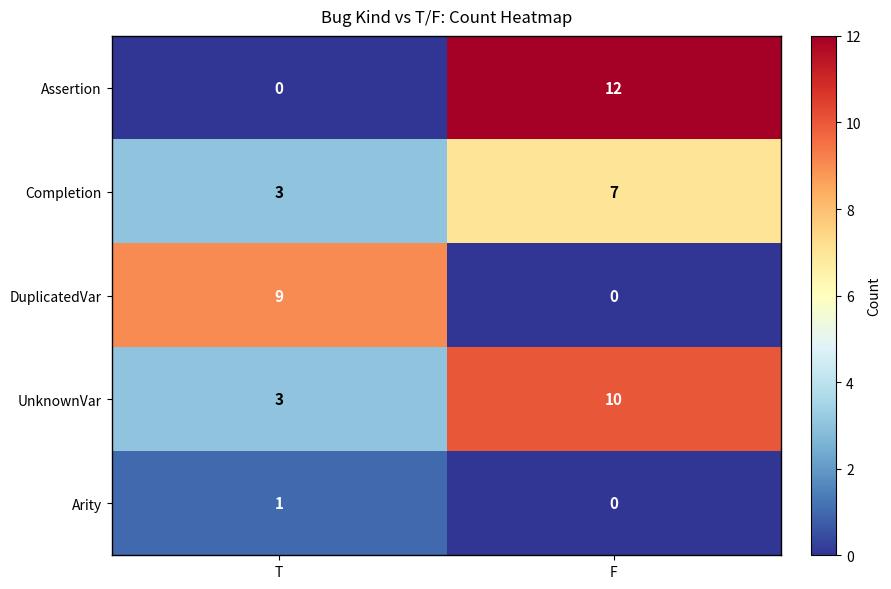

Is it true that DuplicatedVar equals 3 at T?

False